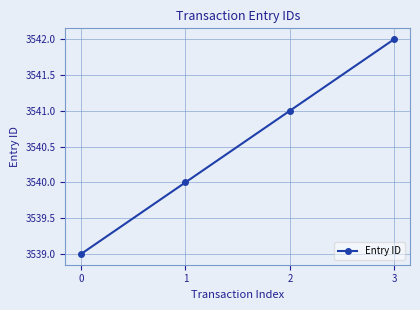

Reading left to right, what are all the values shown in this chart?

3539	3540	3541	3542